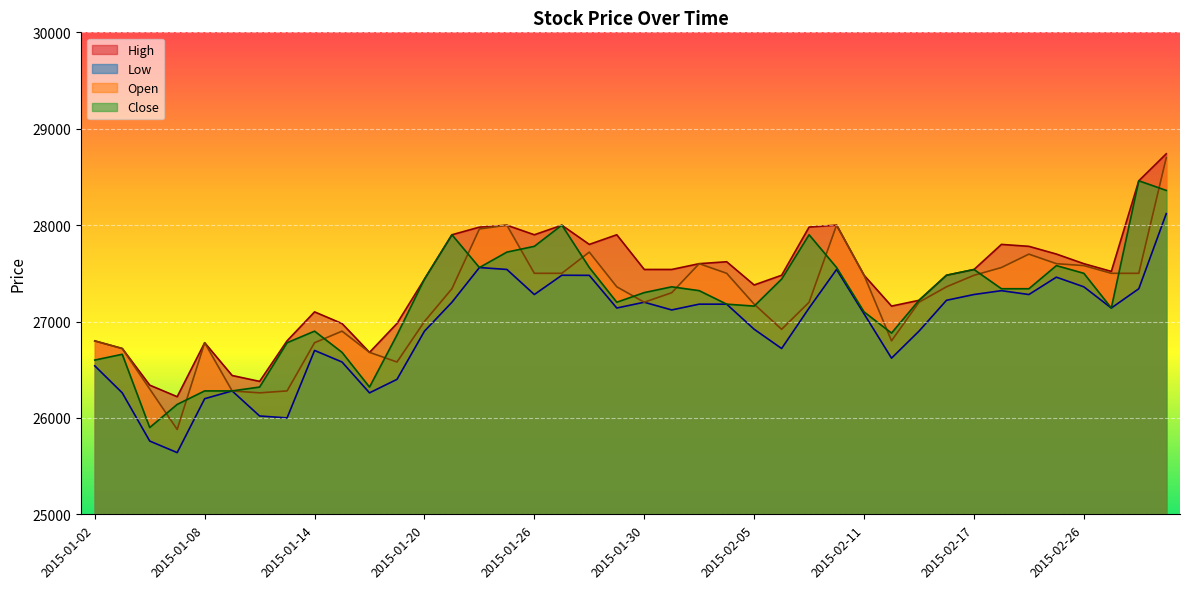

True or false: Open has a value of 26780 at 2015-01-08.

True